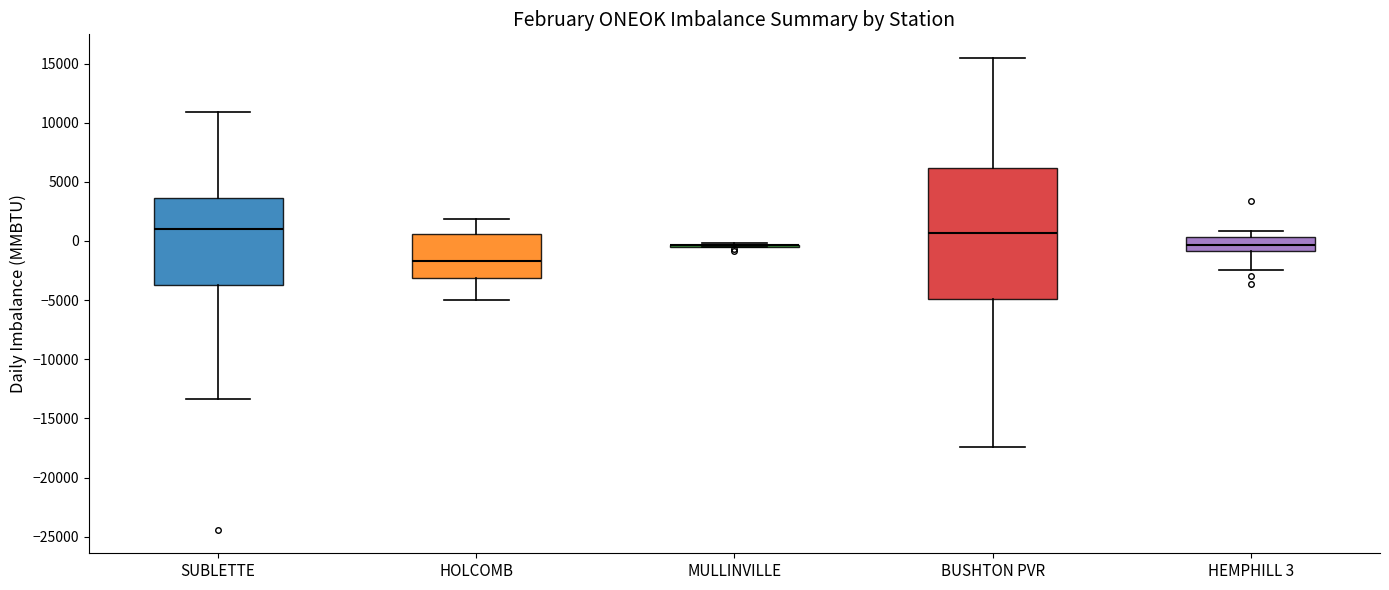

Comparing the boxes themselves (not the whiskers), which one is the tallest?

BUSHTON PVR